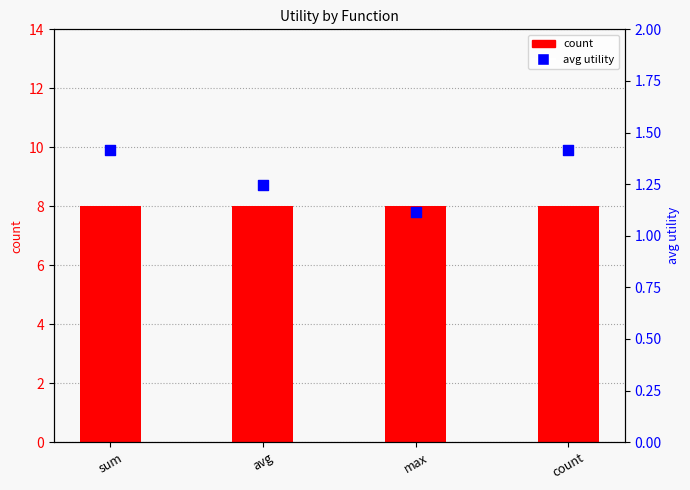

Which series contains the lowest Y value?

avg utility